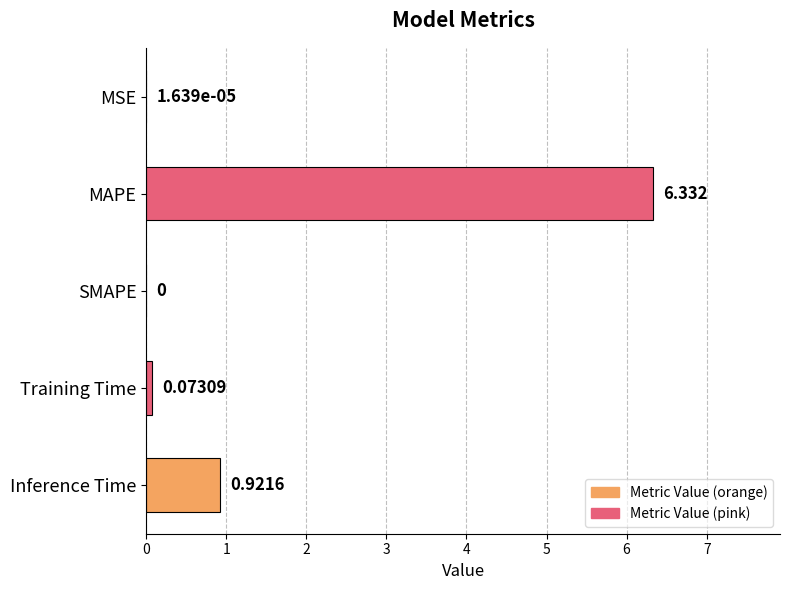

At which category does the chart reach its peak across all series?

MAPE